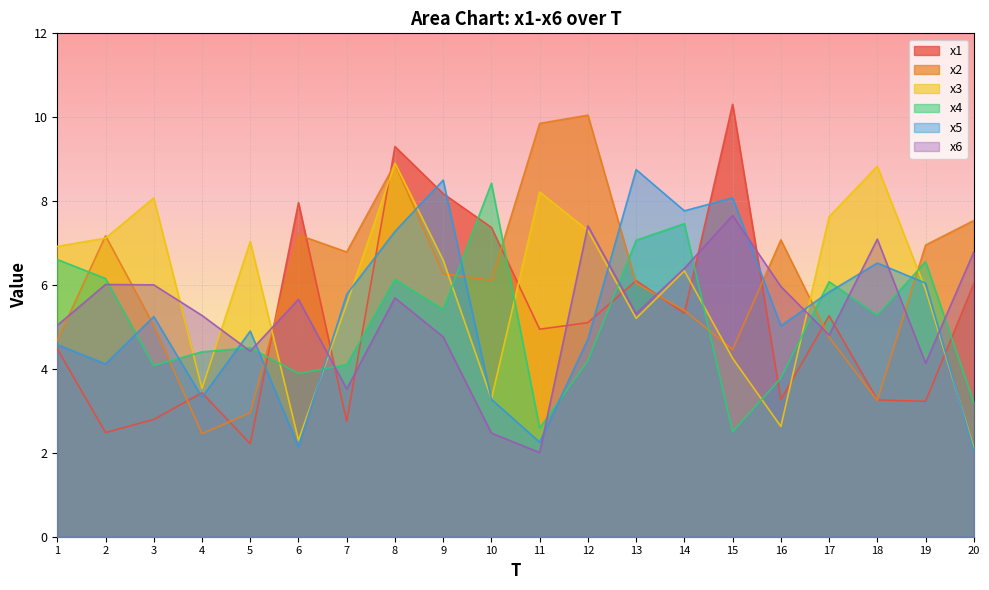

Is the value of x4 at 14 greater than the value of x1 at 2?

Yes